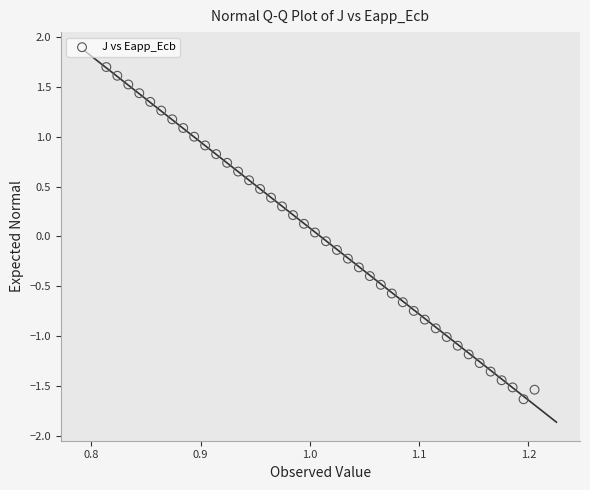

What is the range of X values (max minus min)?

0.4